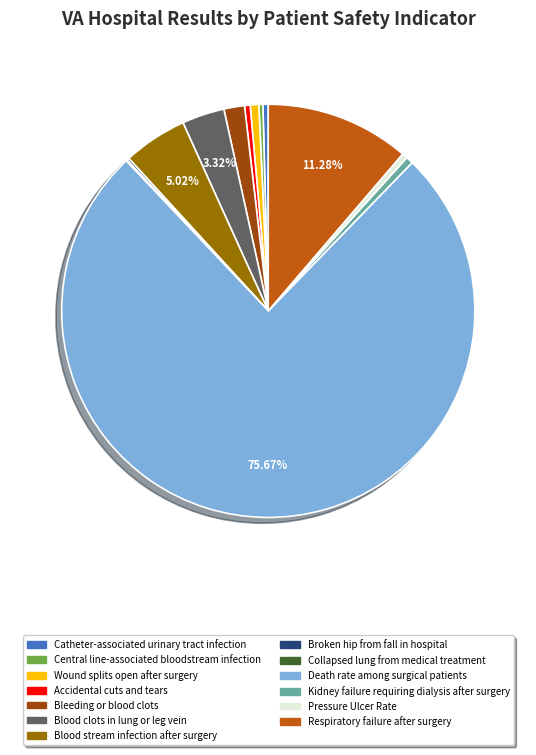

What is the majority slice?

Death rate among surgical patients